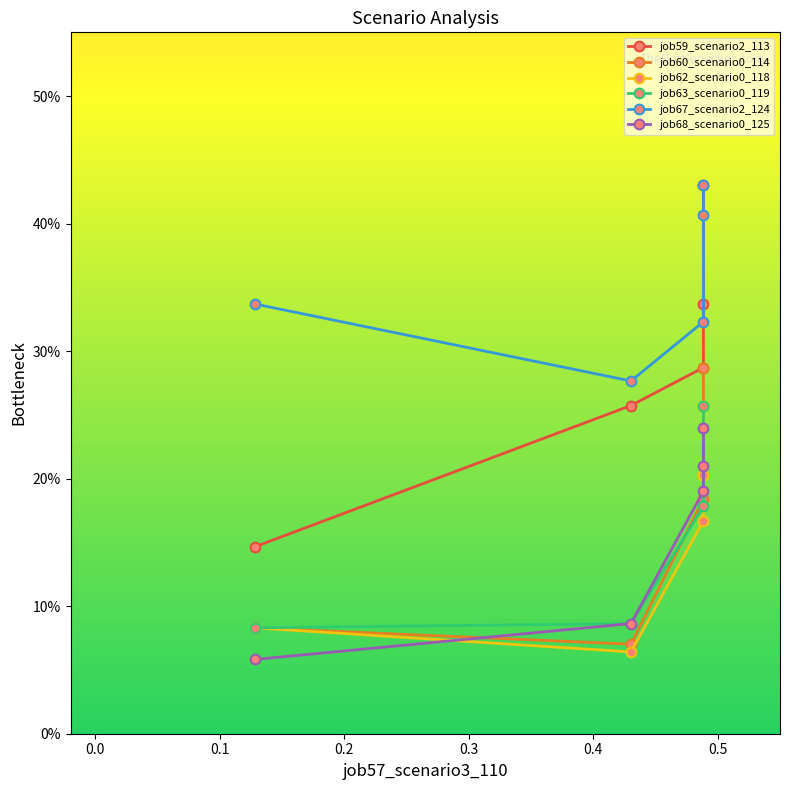

Which has a higher value, 0.3 or 0.4?

0.4